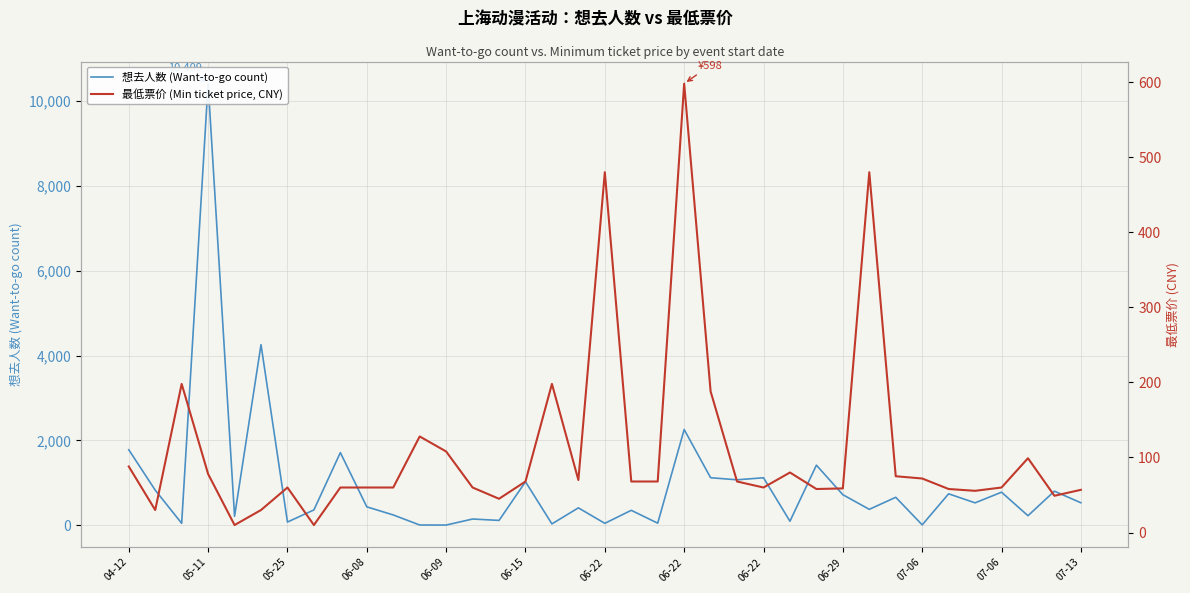

What is the difference between the second highest and minimum values in the 最低票价 (Min ticket price, CNY) series?

470.0